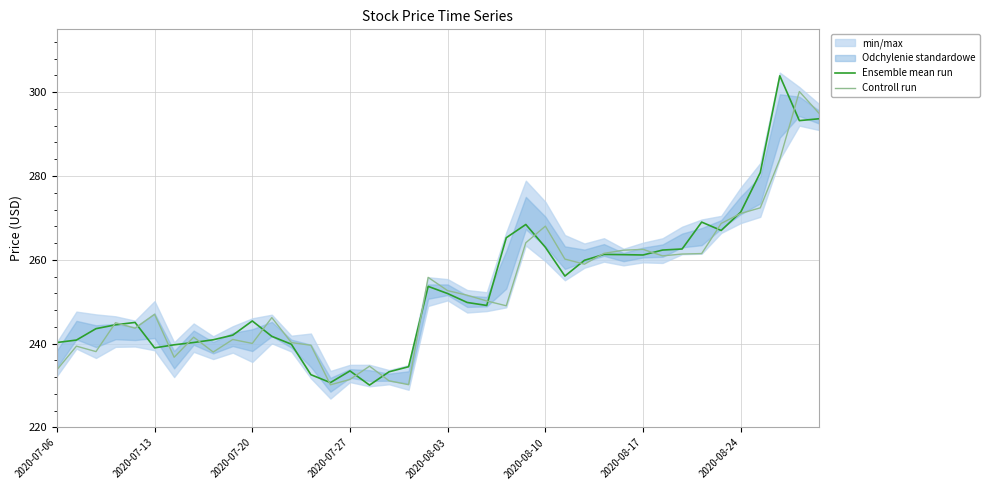

What is the value of the Ensemble mean run point at the 37th from the left?

280.8